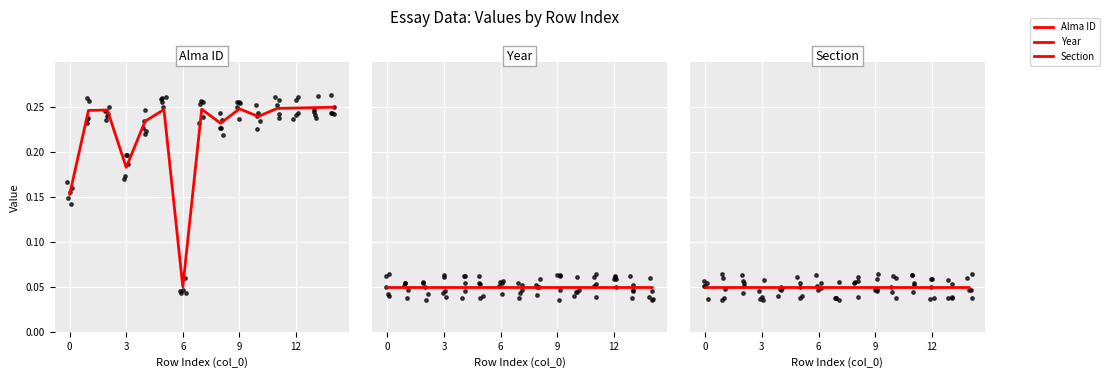

What is the total value across all series at 0?

0.3